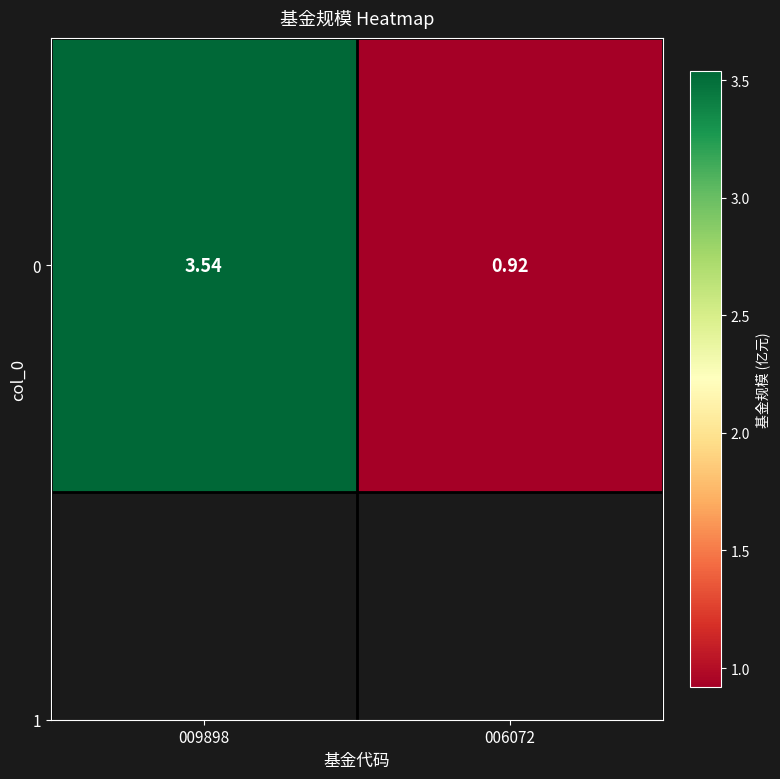

List the labels in order of value, largest first.

009898, 006072